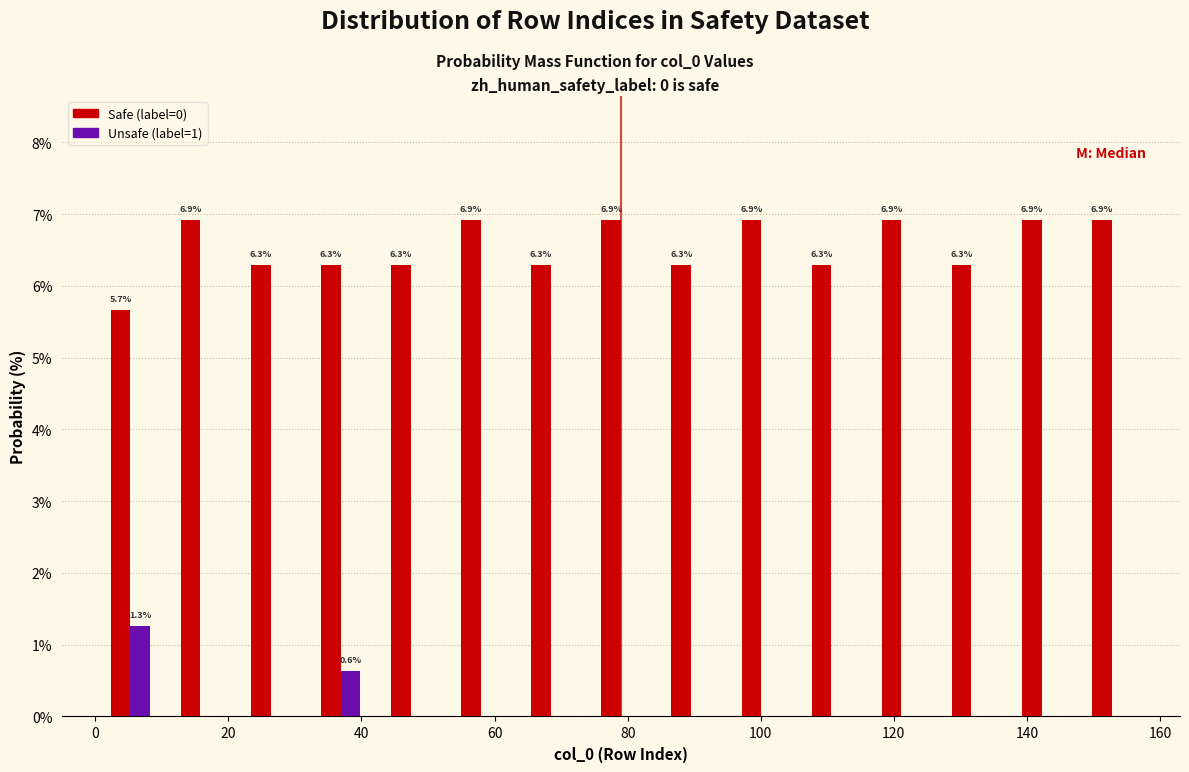

In the Unsafe (label=1) series, which range on the x-axis has the tallest bar?

0 to 10